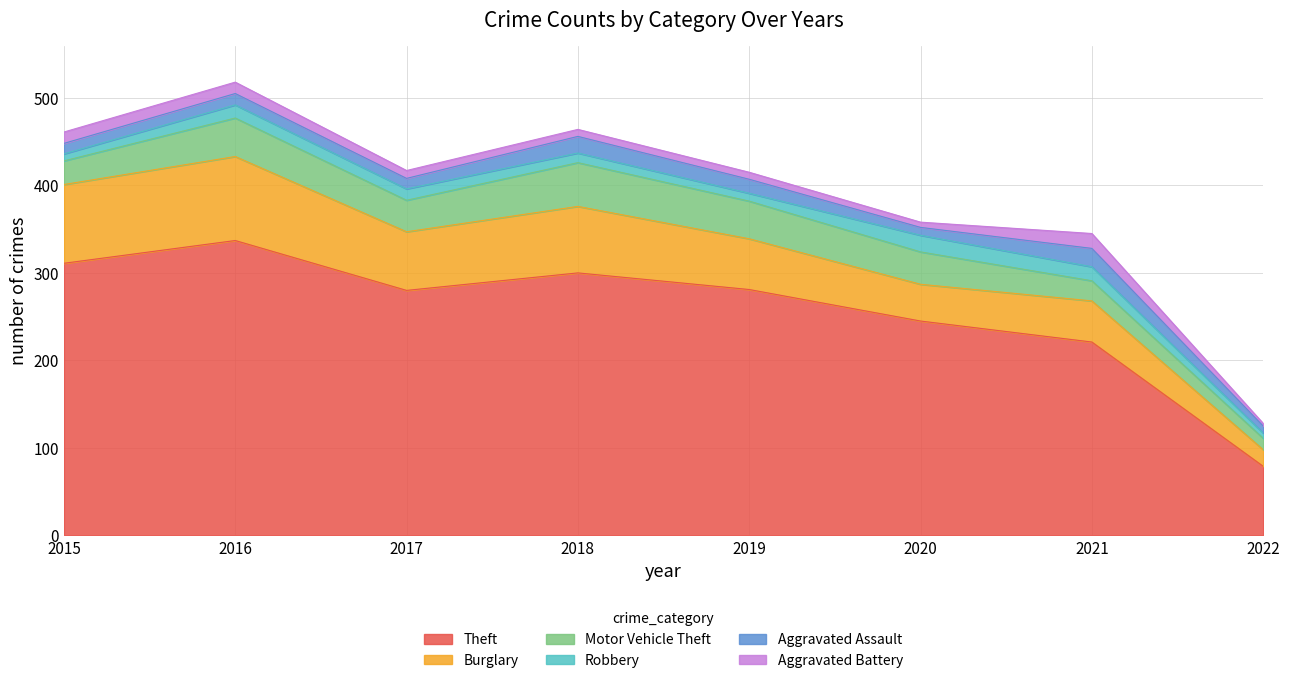

How many interior local valleys does the Motor Vehicle Theft series have?

1